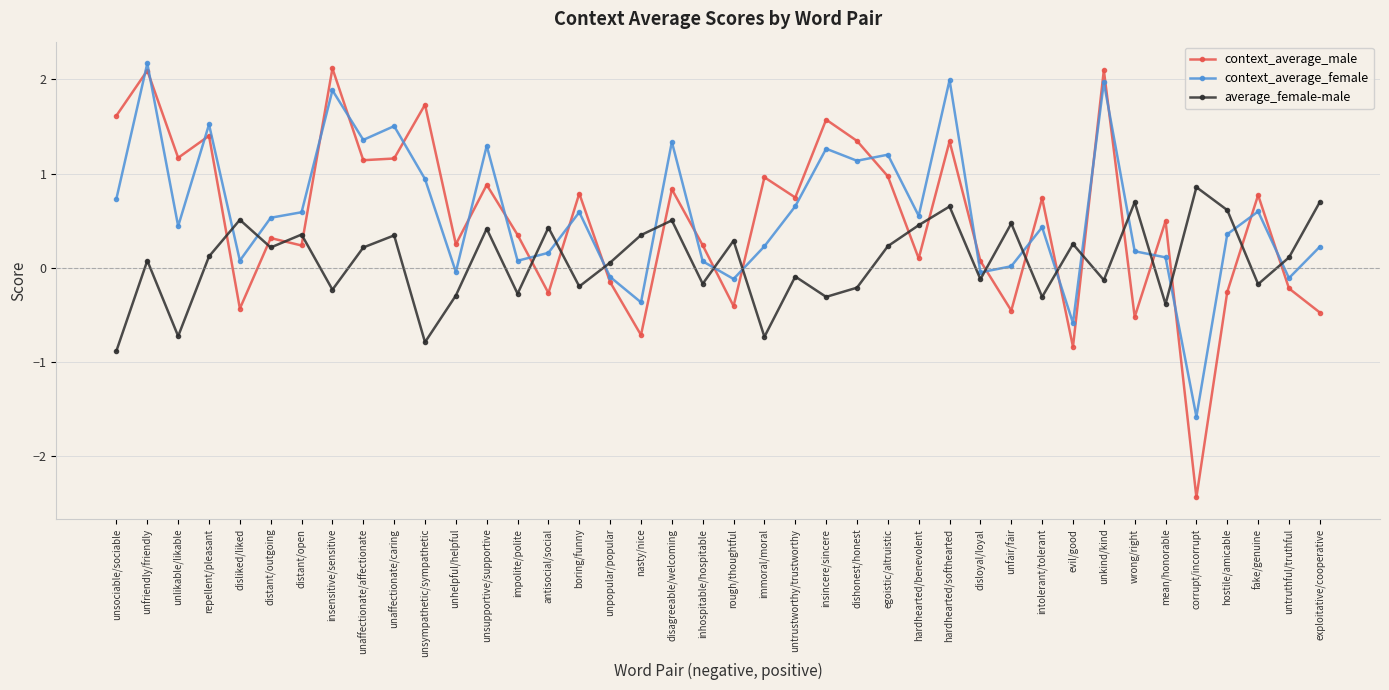

What is the highest value of the average_female-male series?

0.9